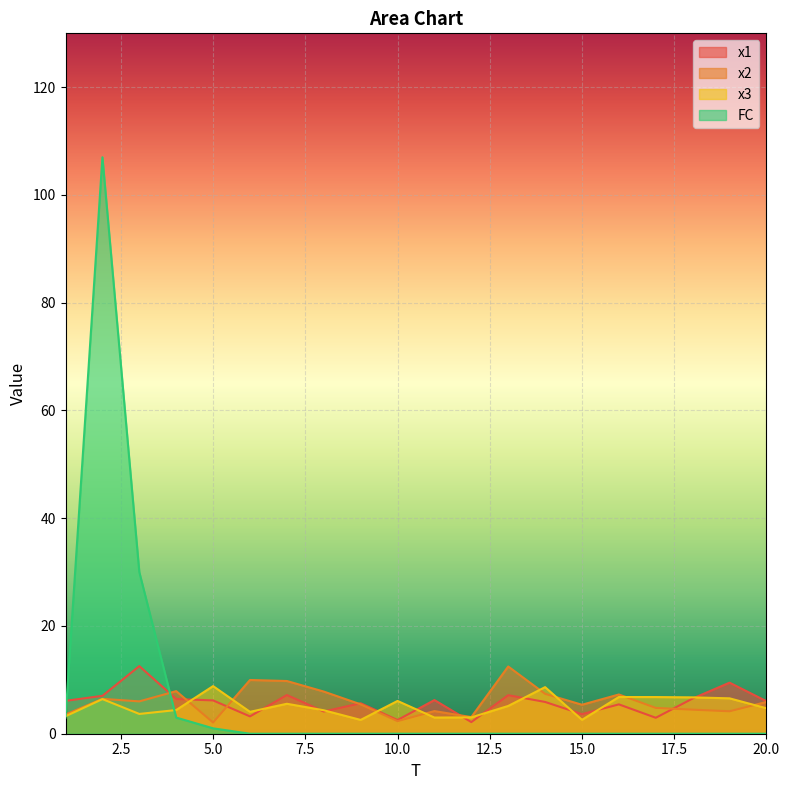

Between 5 and 14, which series saw the biggest shift?

x2